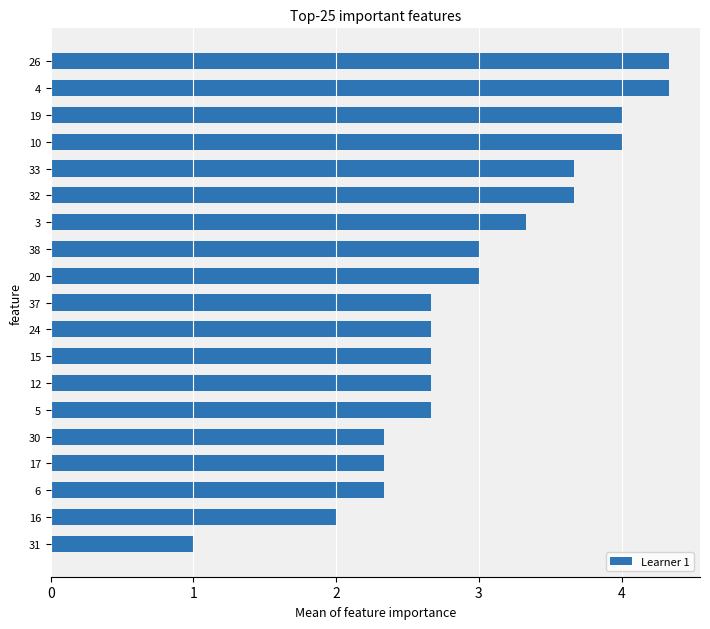

Approximately how many times larger is the value at 19 compared to 31?

4.0